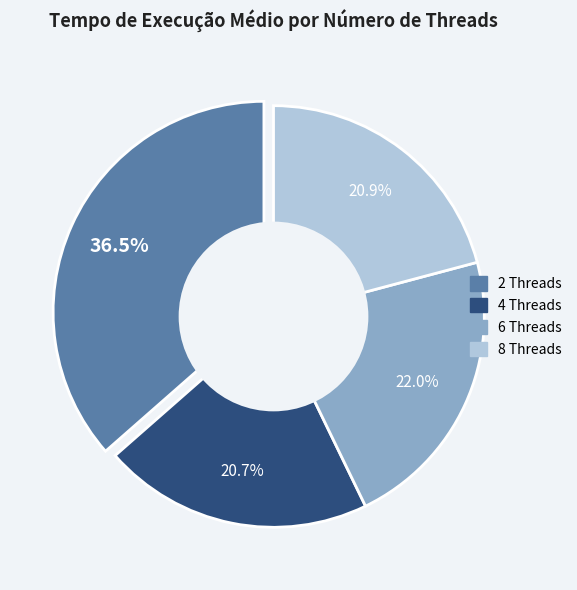

How many slices are in this pie chart?

4